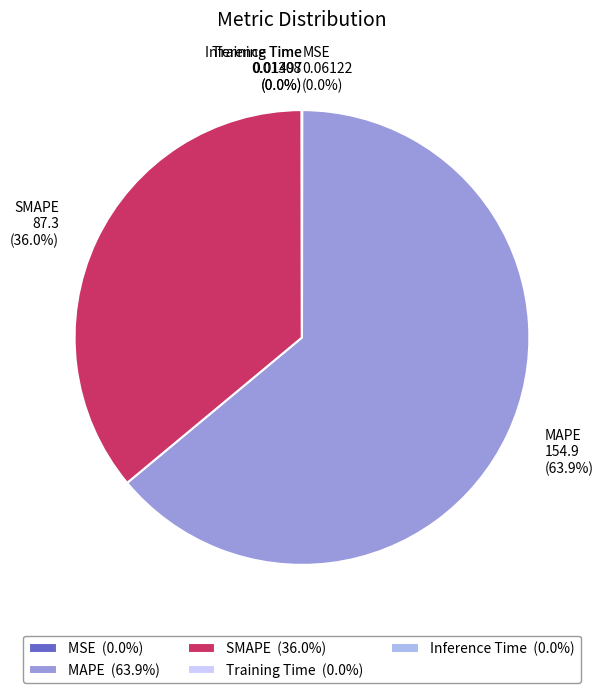

Which has a higher value, SMAPE or MAPE?

MAPE